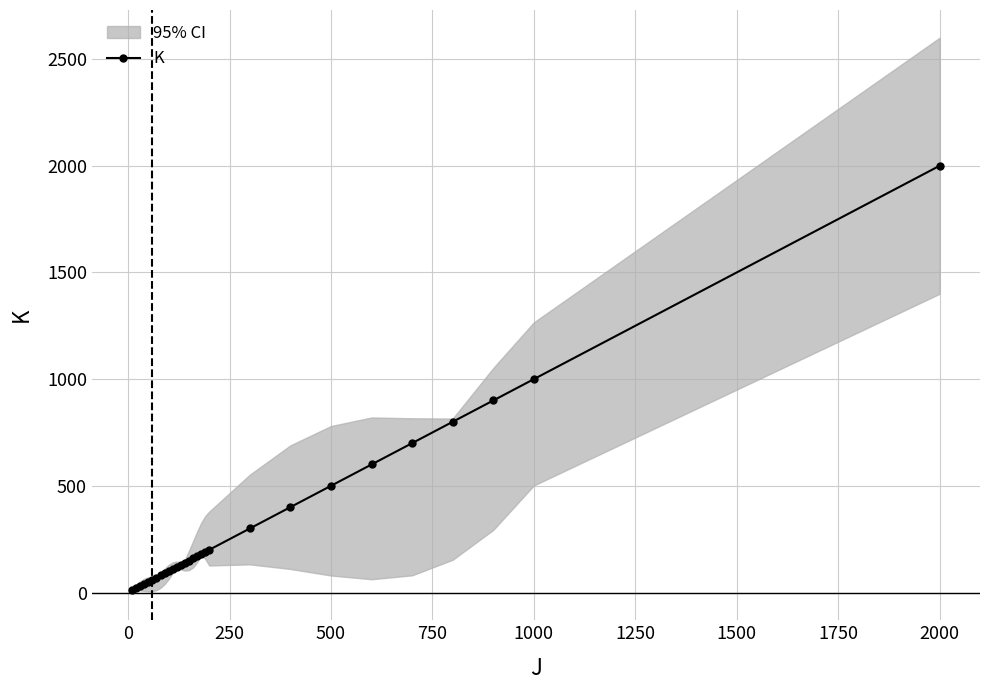

How many values in the K series are below 150?

14